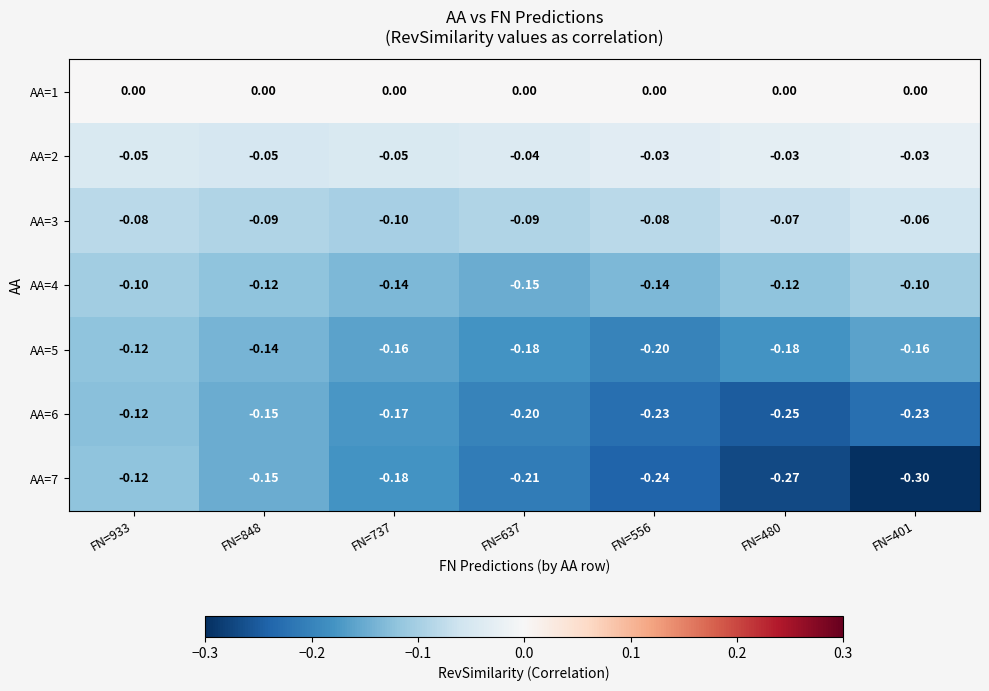

Is the value of AA=5 at FN=848 greater than the value of AA=6 at FN=556?

Yes